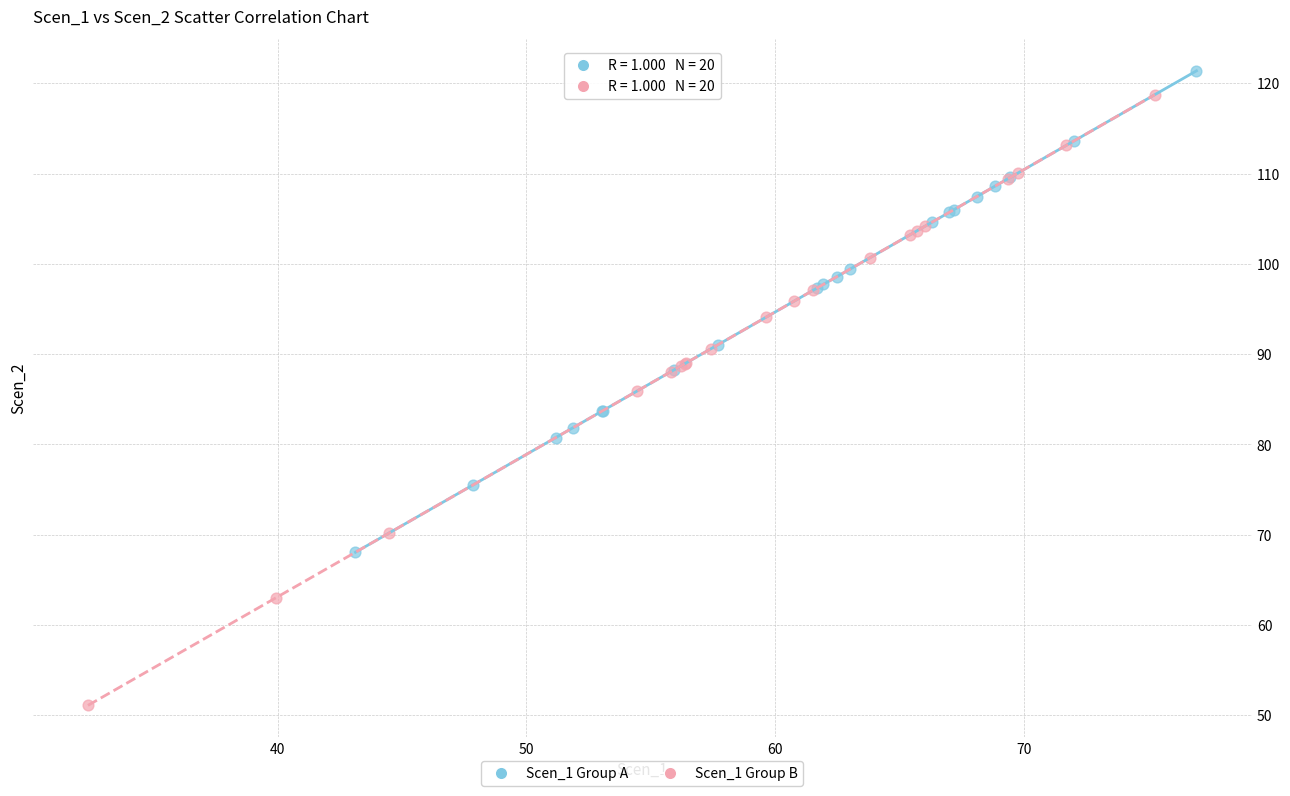

Which series contains the lowest Y value?

Scen_1 Group B